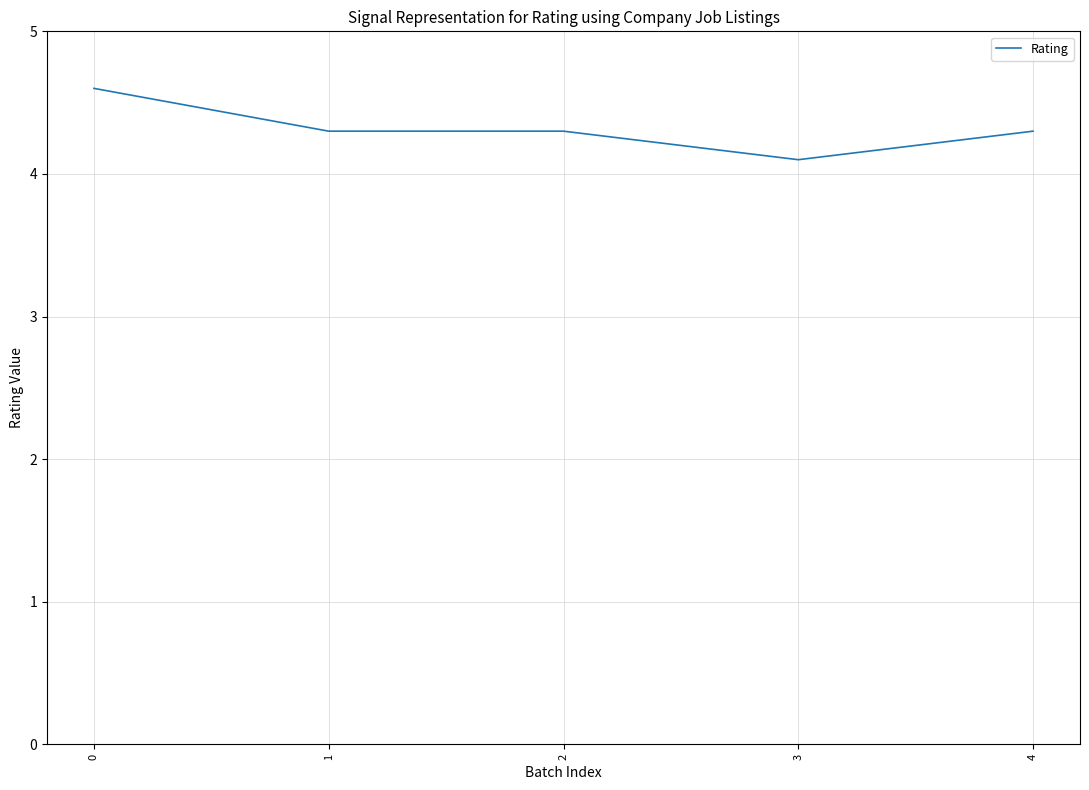

Reading left to right, what are all the values shown in this chart?

4.6	4.3	4.3	4.1	4.3